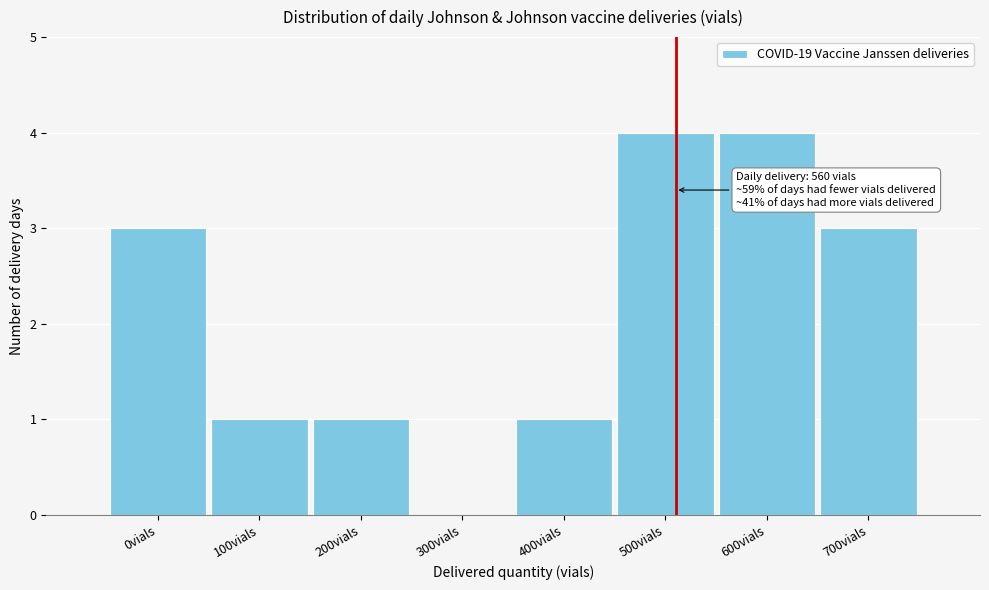

Reading left to right, extract all data points from this chart.

0vials=3	100vials=1	200vials=1	300vials=0	400vials=1	500vials=4	600vials=4	700vials=3